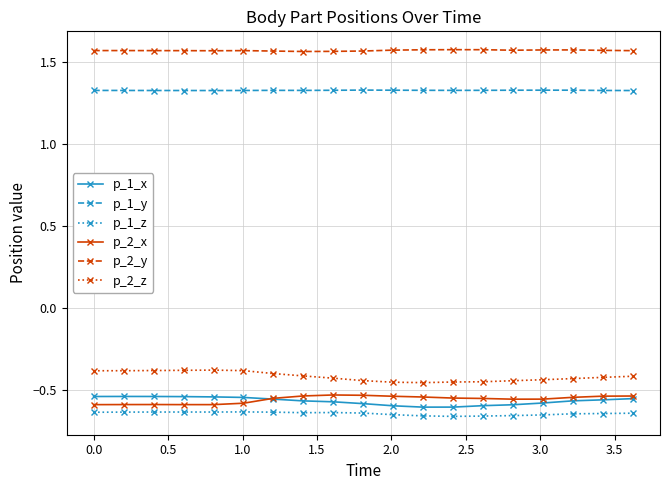

True or false: p_1_y and p_2_x intersect in this chart.

False